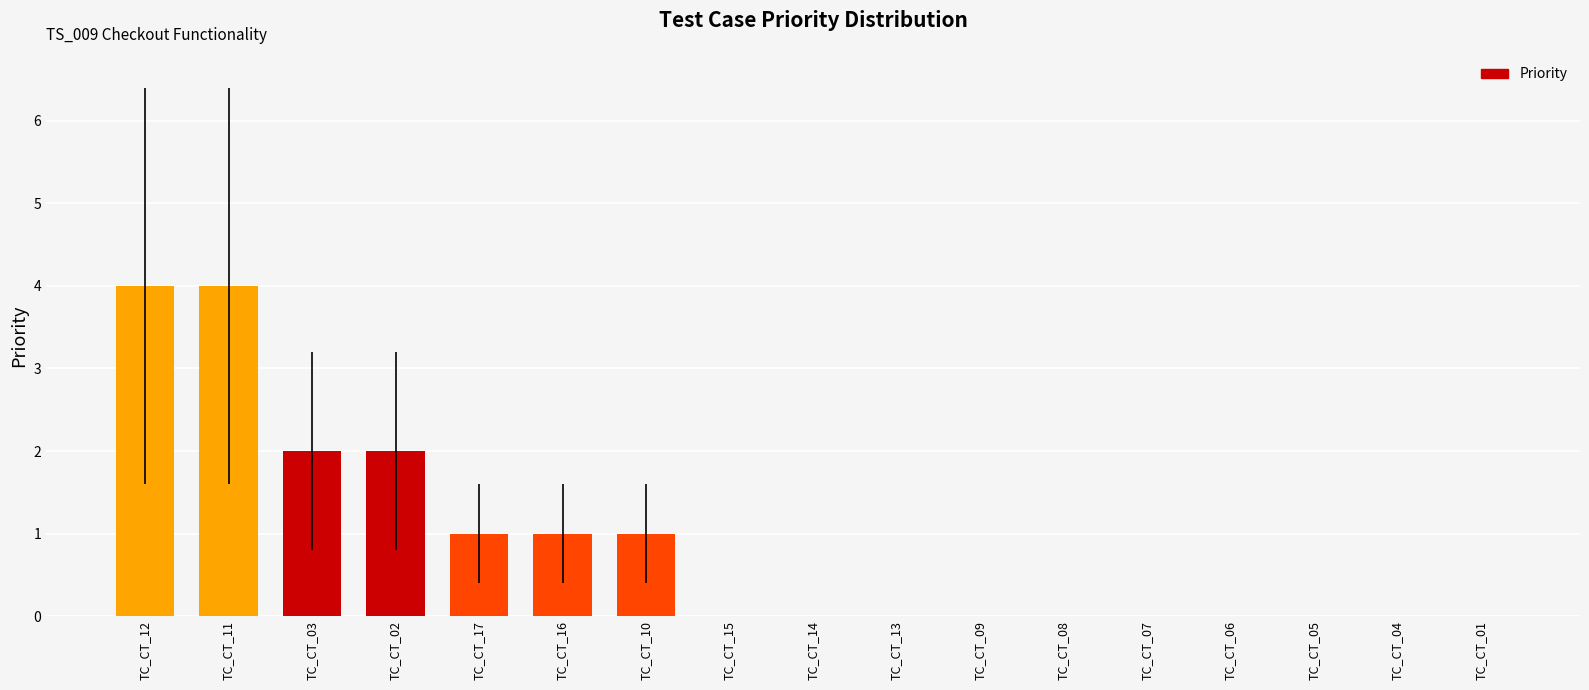

What is the greatest value displayed?

4